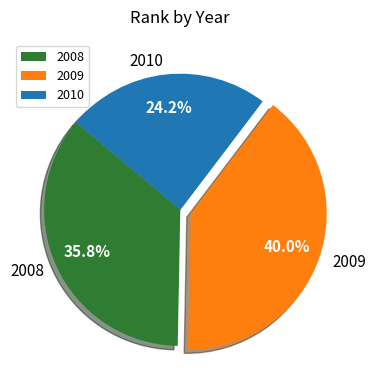

Rank the categories by value from highest to lowest.

2009, 2008, 2010